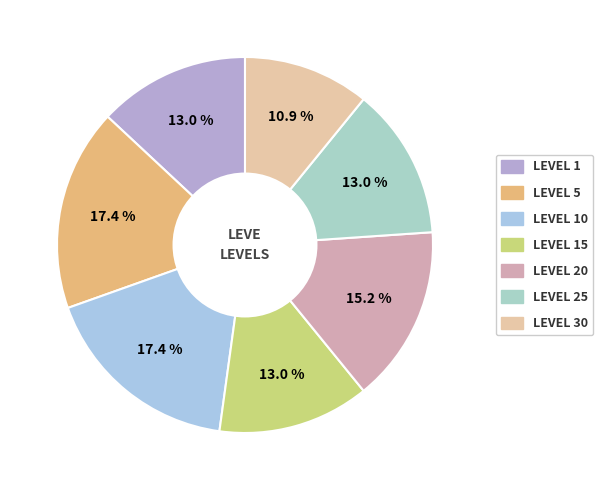

Is there any slice that represents more than half of the pie?

No